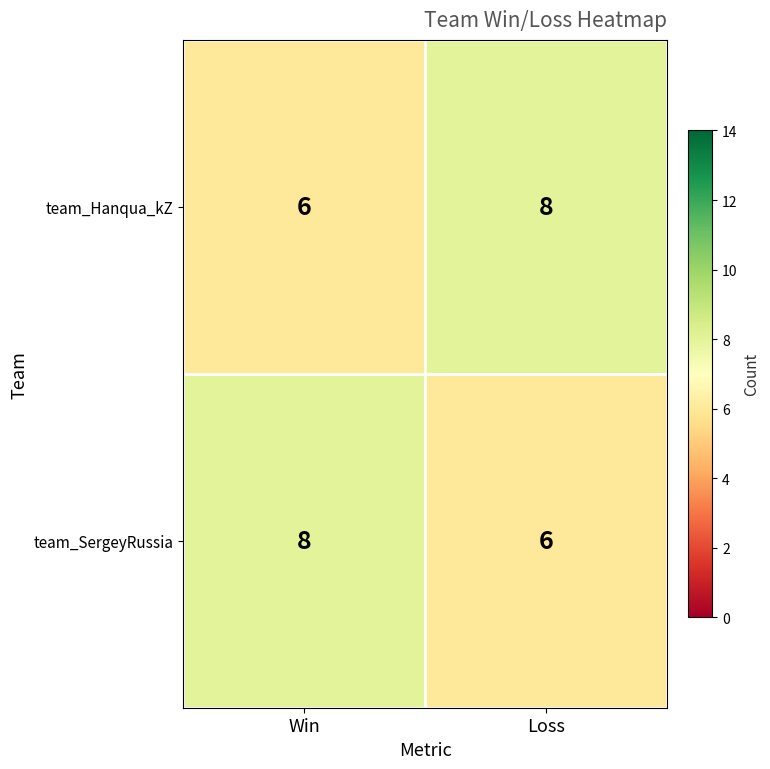

What is the total value across all series at Win?

14